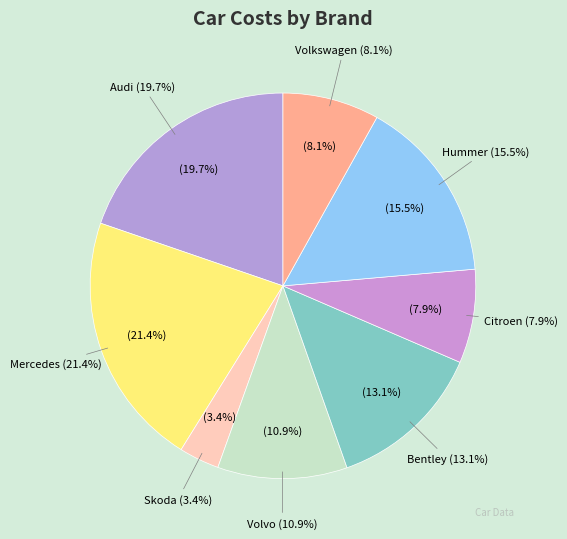

What is the smallest slice in the pie chart?

Skoda